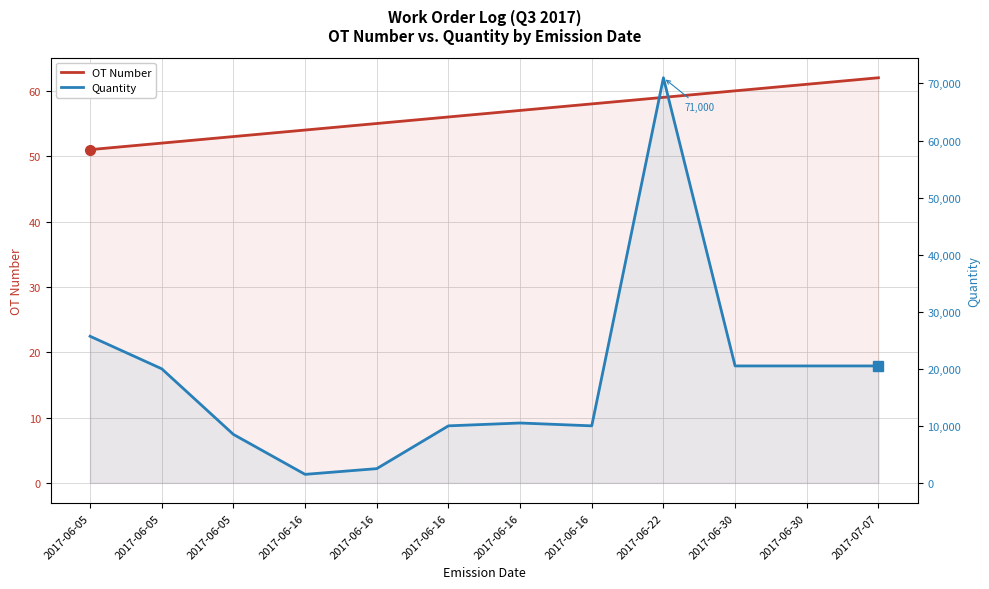

Which category has the lowest value across all series?

2017-06-05